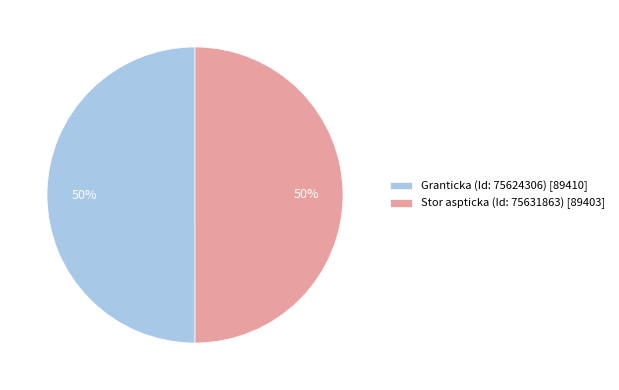

What percentage is the Granticka (Id: 75624306) [89410] slice, to the nearest percent?

50%